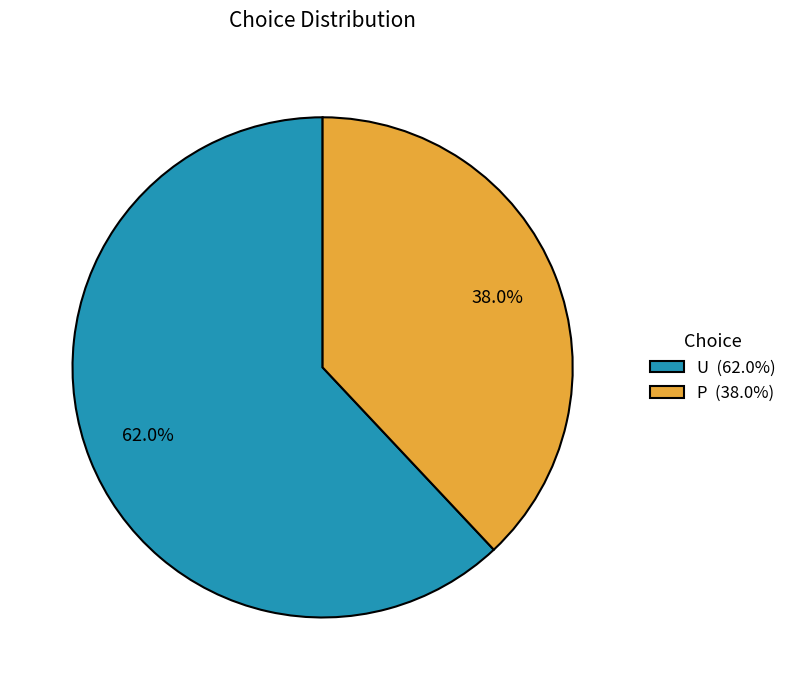

How many slices are in this pie chart?

2